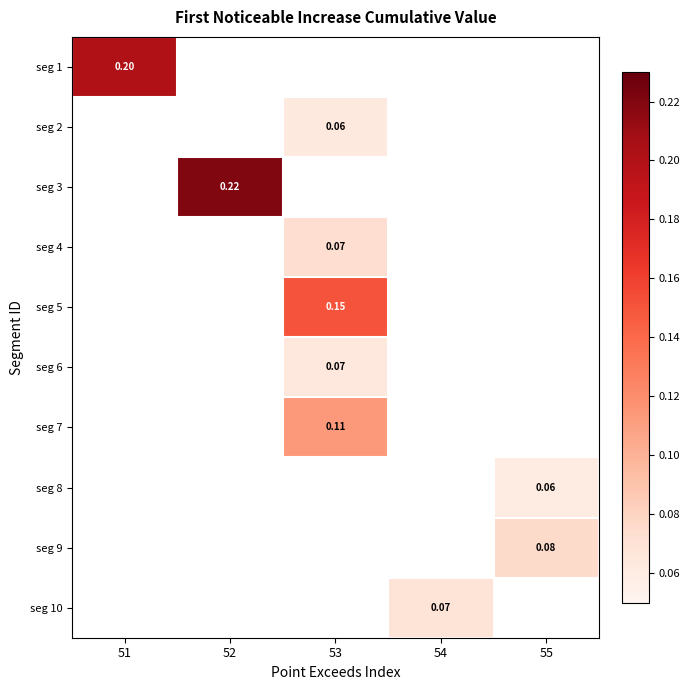

At how many categories does at least one series exceed 0?

5